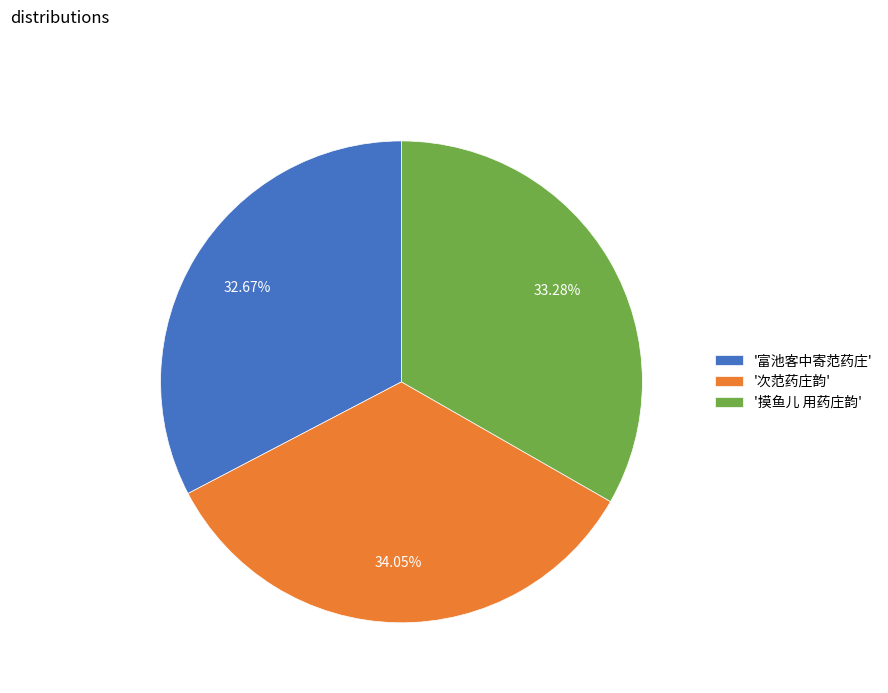

What is the largest slice in the pie chart?

'次范药庄韵'